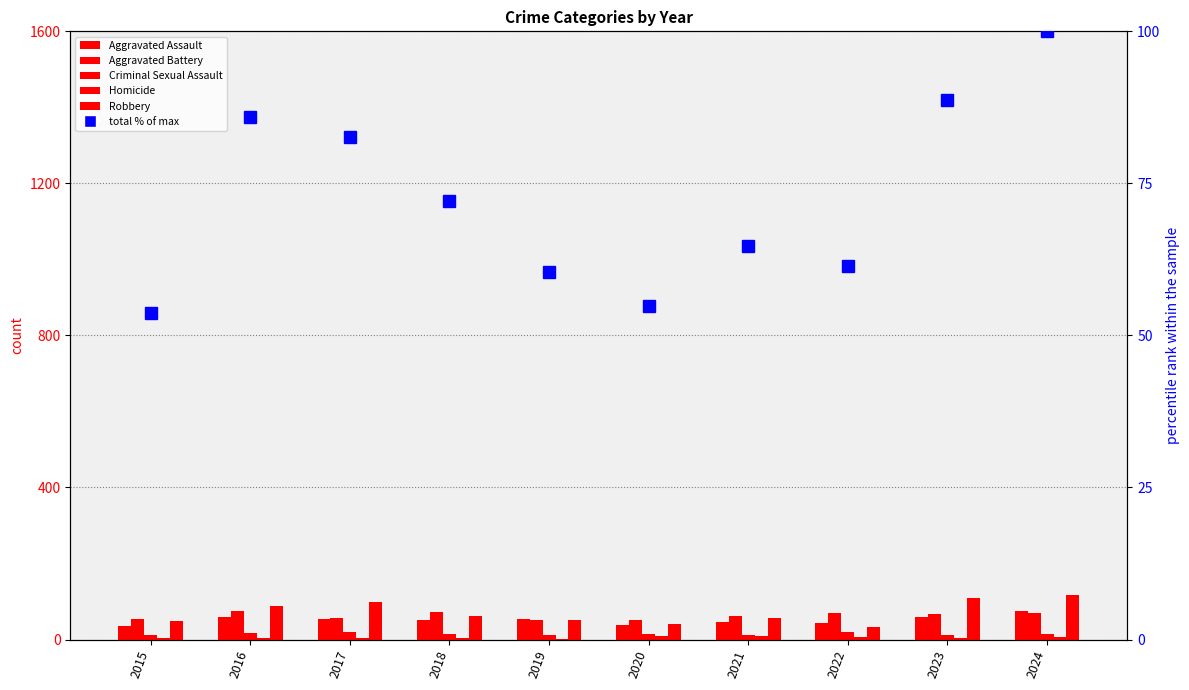

What is the difference between the maximum and minimum values in the total % of max series?

46.3